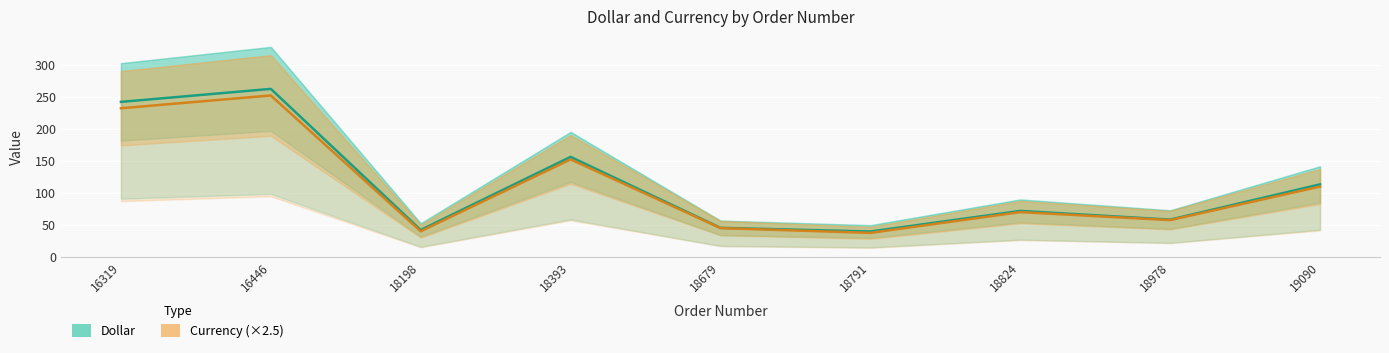

What is the sum of all Currency (×2.5) values?

997.5